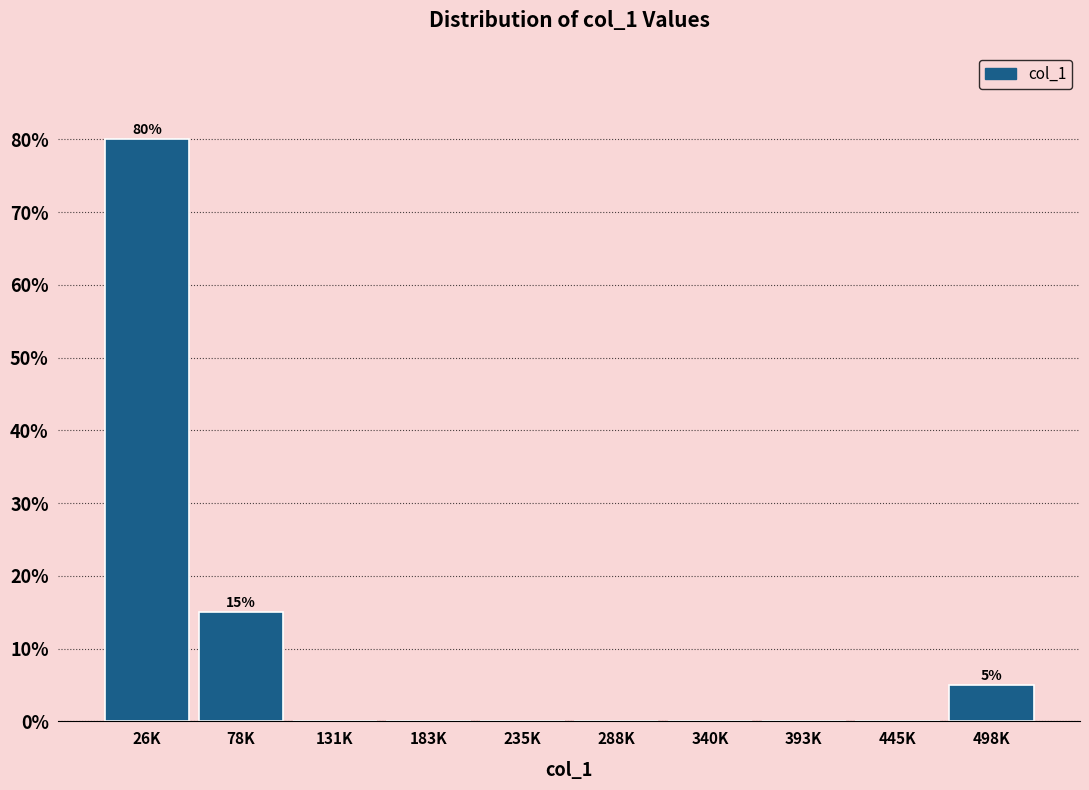

Reading left to right, transcribe all the data shown in this chart.

26K=80	78K=15	131K=0	183K=0	235K=0	288K=0	340K=0	393K=0	445K=0	498K=5